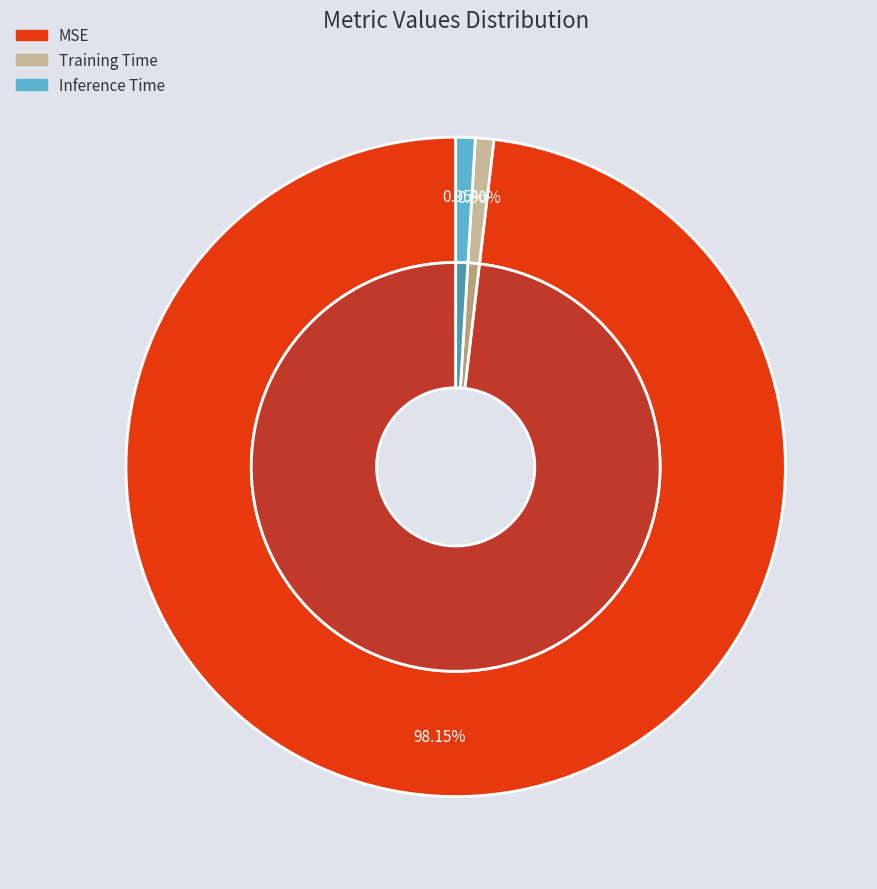

To the nearest percent, what portion does MSE represent?

98%